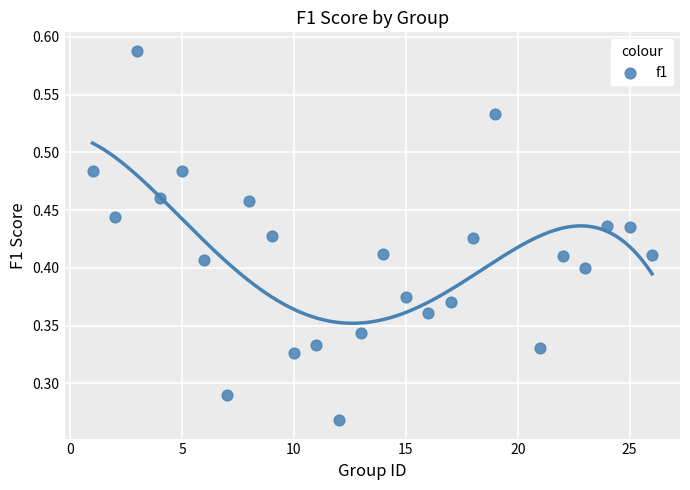

What is the range of X values (max minus min)?

25.0